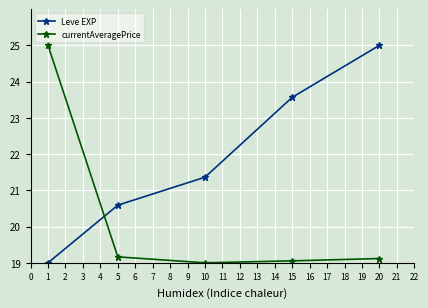

What is the difference between the highest and lowest values at 5?

1.4